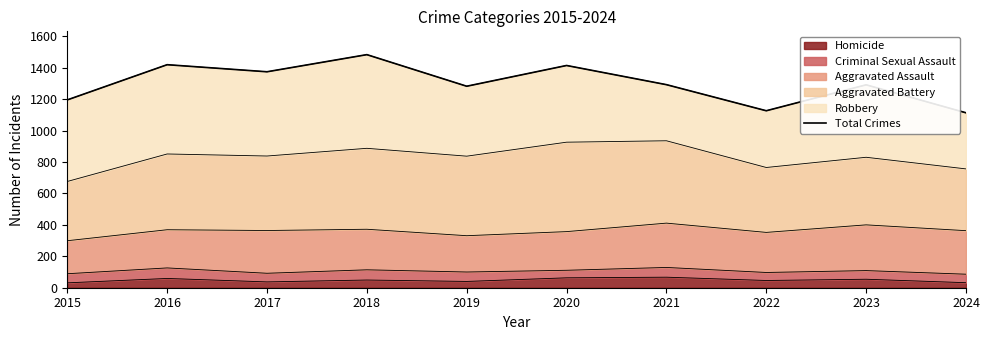

List the labels in order of value, largest first.

2018, 2016, 2020, 2017, 2021, 2023, 2019, 2015, 2022, 2024